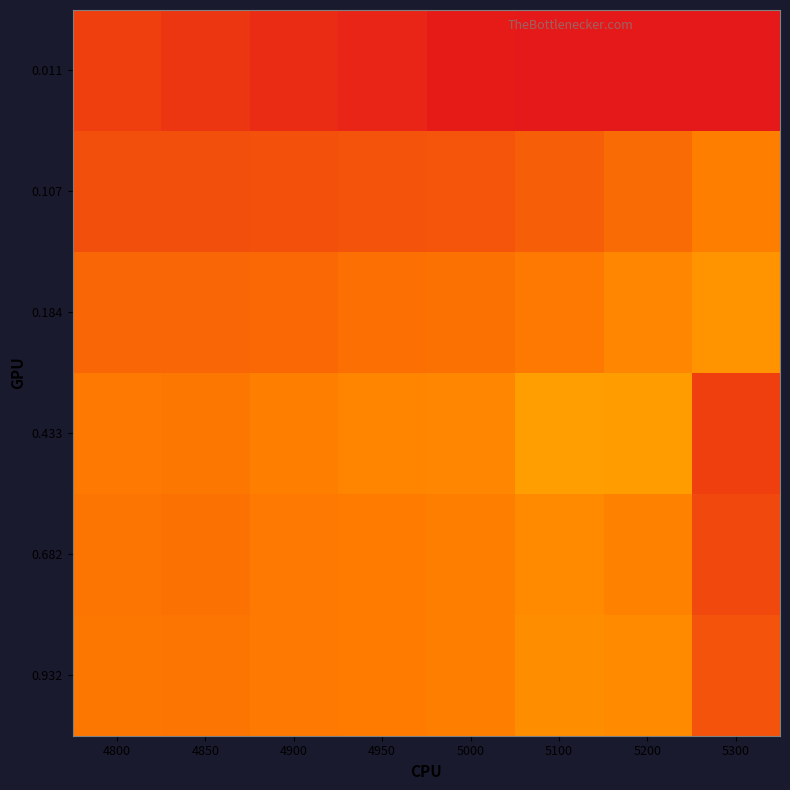

What is the total value across all series at 5100?

2.4